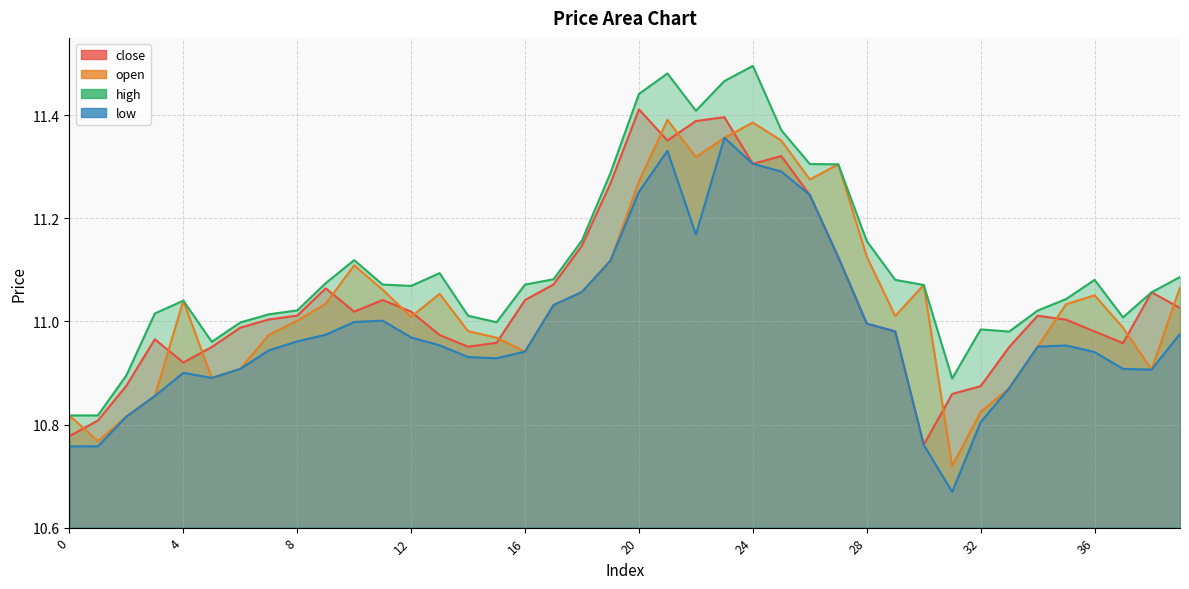

What are all the series names shown in the legend?

close, open, high, low